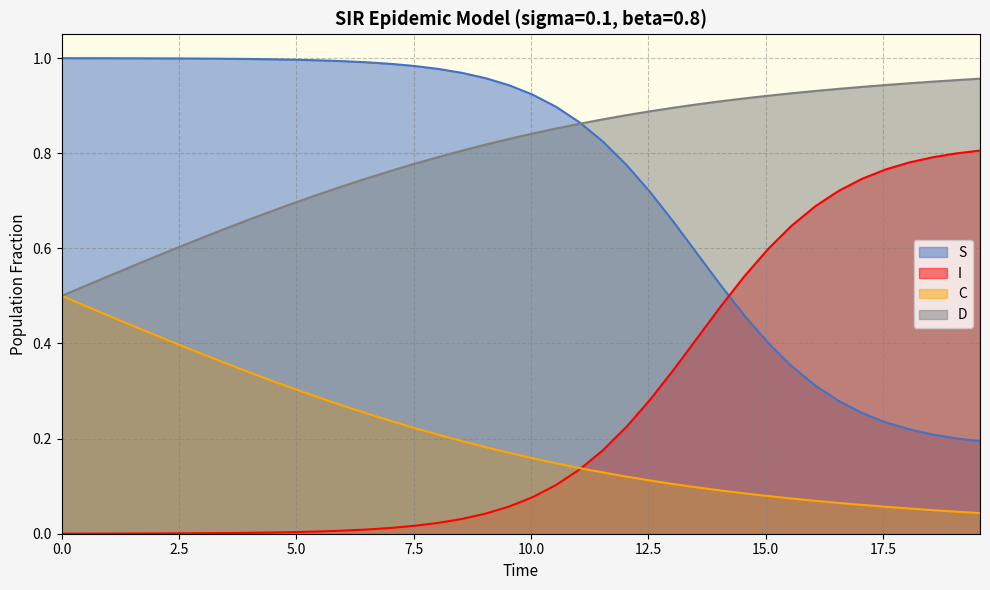

Which series has the largest total across all categories?

D